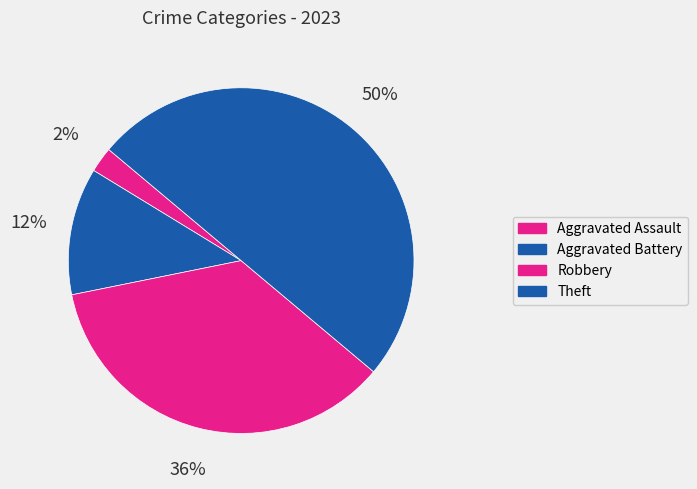

Is Robbery the majority of the pie?

No